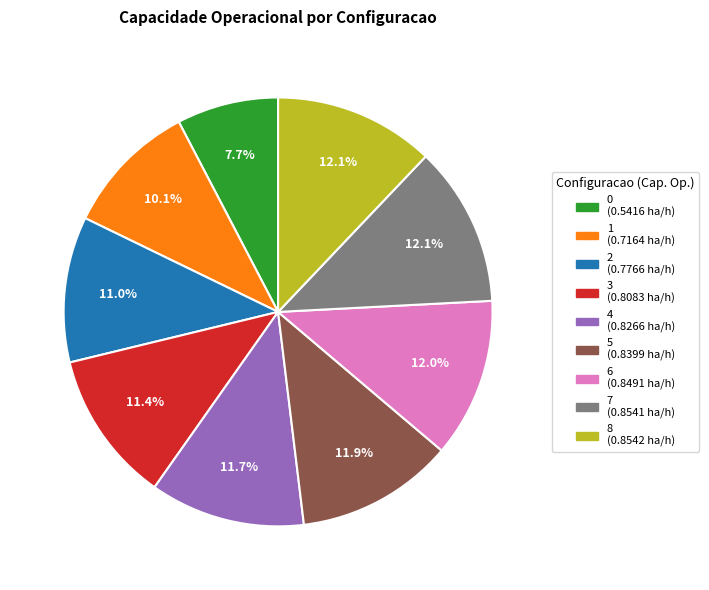

Is it true that 4 is 5% of the pie?

False